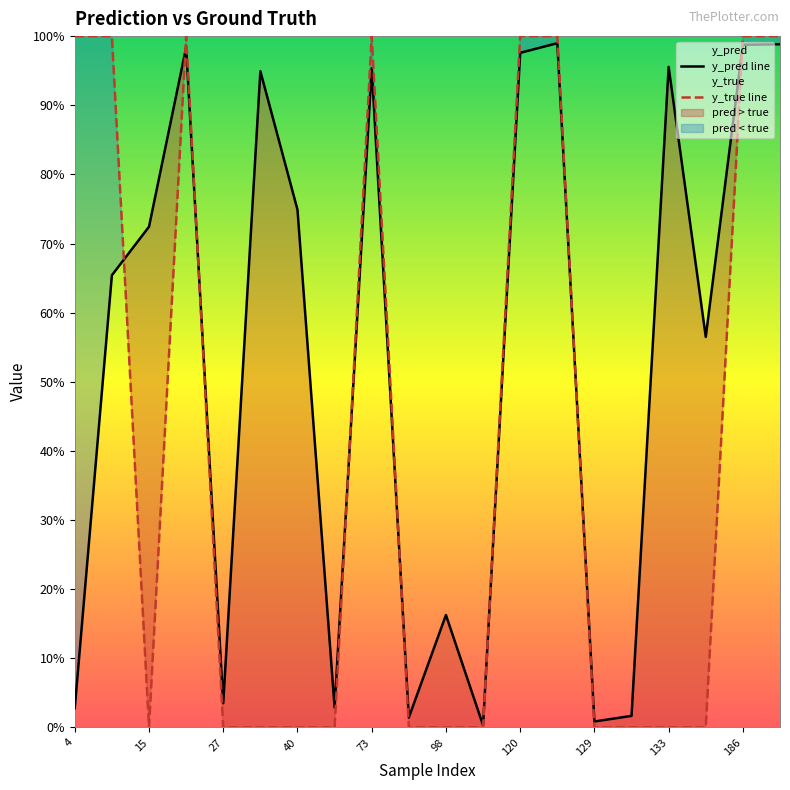

What is the difference between the maximum and minimum values in the y_true line series?

1.0